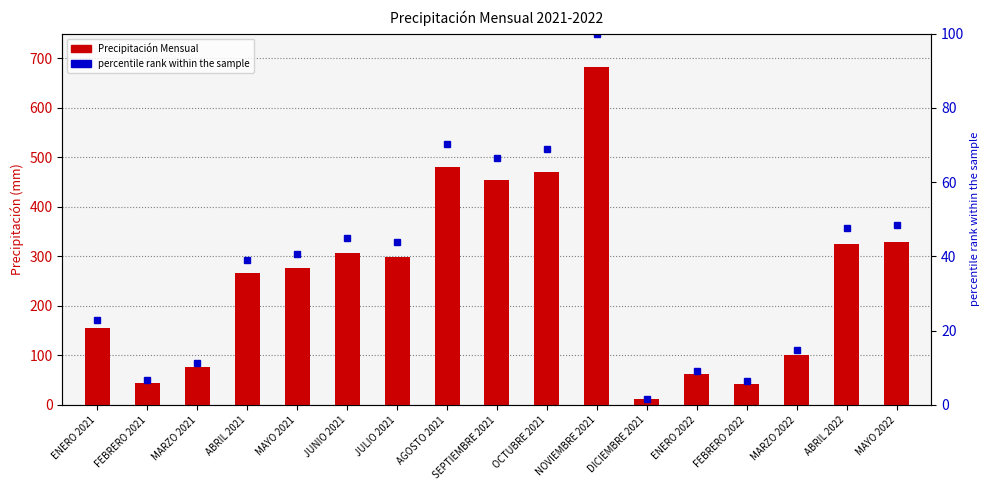

Between MAYO 2022 and MARZO 2022, which is larger?

MAYO 2022